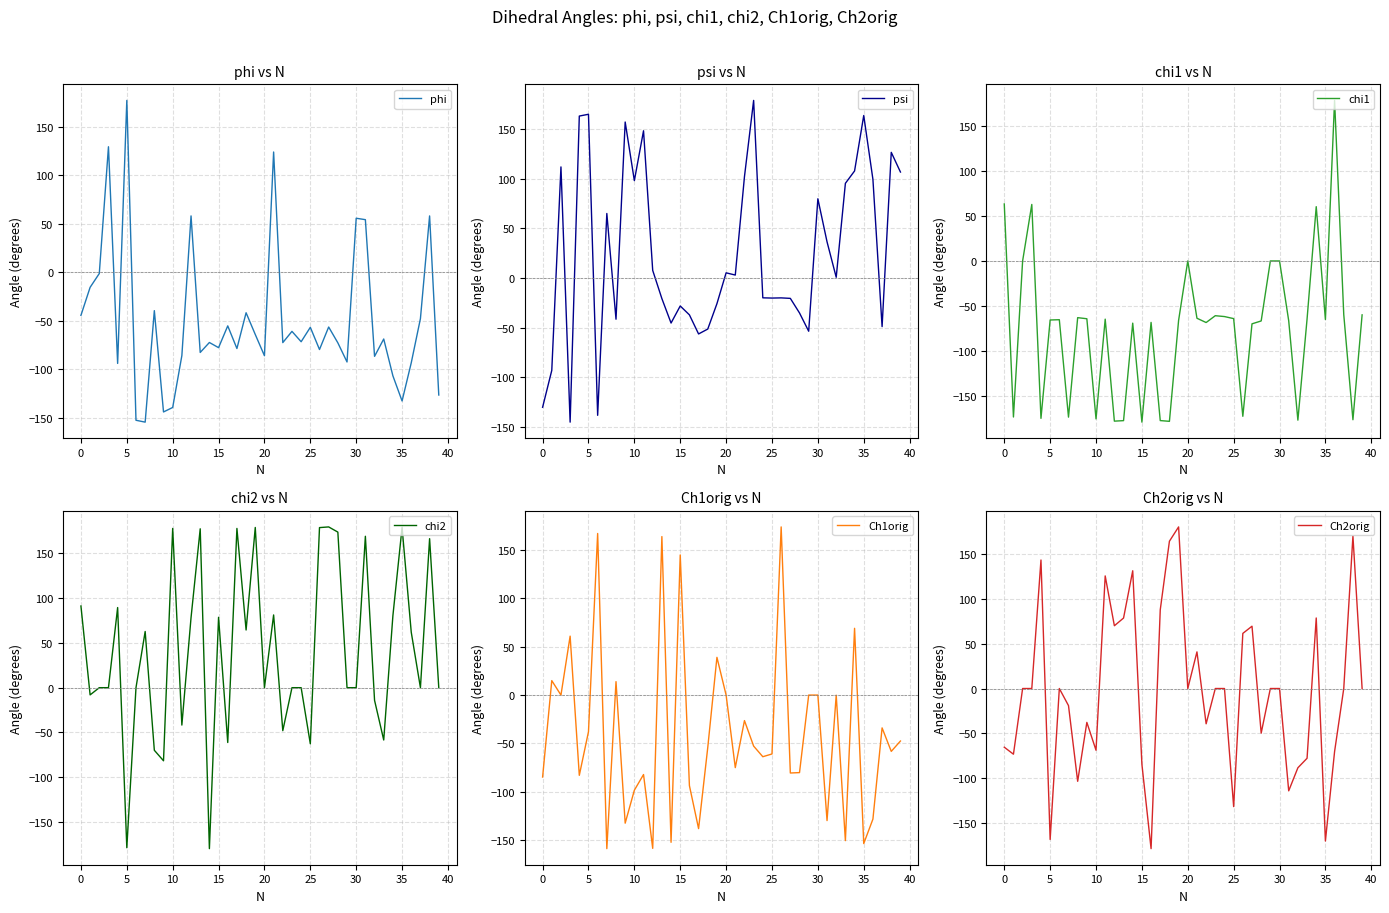

What is the maximum value for phi?

177.2